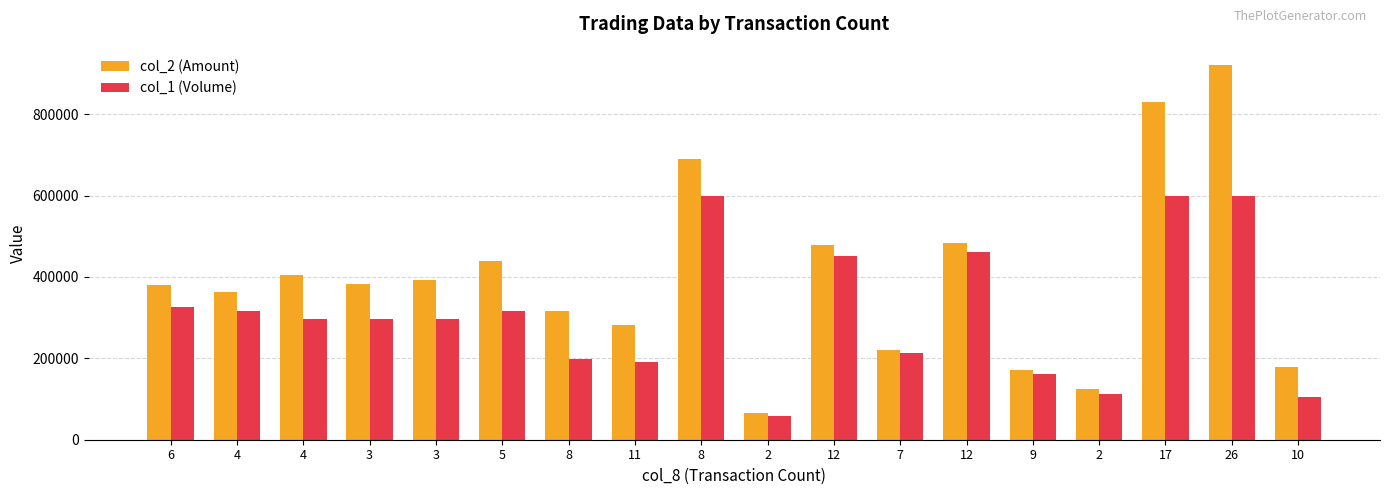

How many data points in col_1 (Volume) are less than 297000?

7